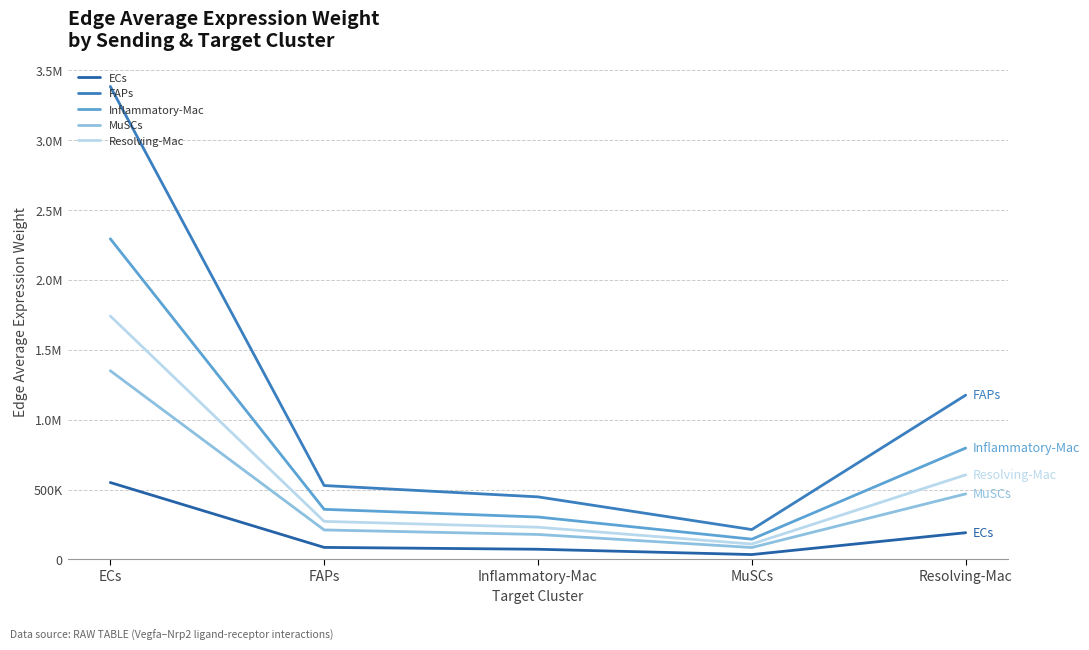

Does the chart display data point markers on the line(s)?

No